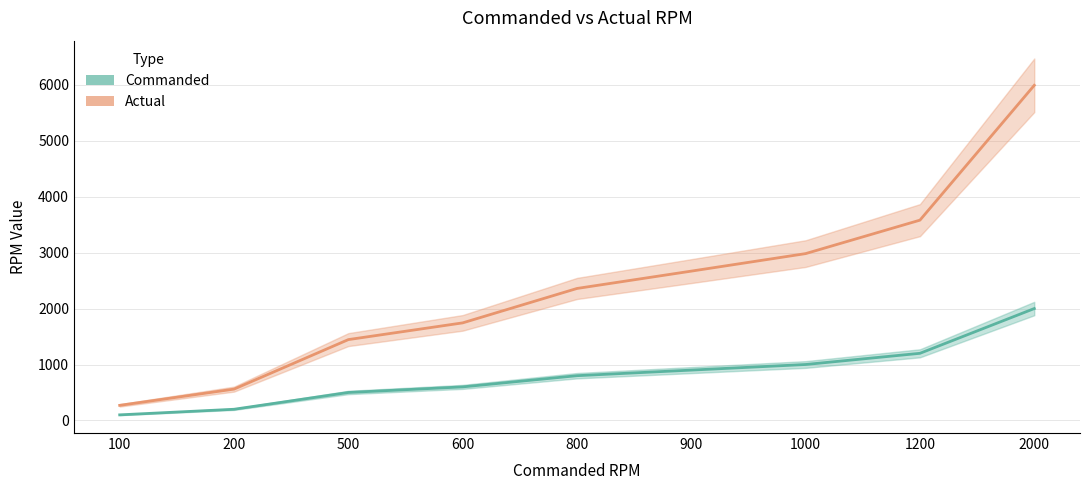

How many lines are shown in the chart?

2